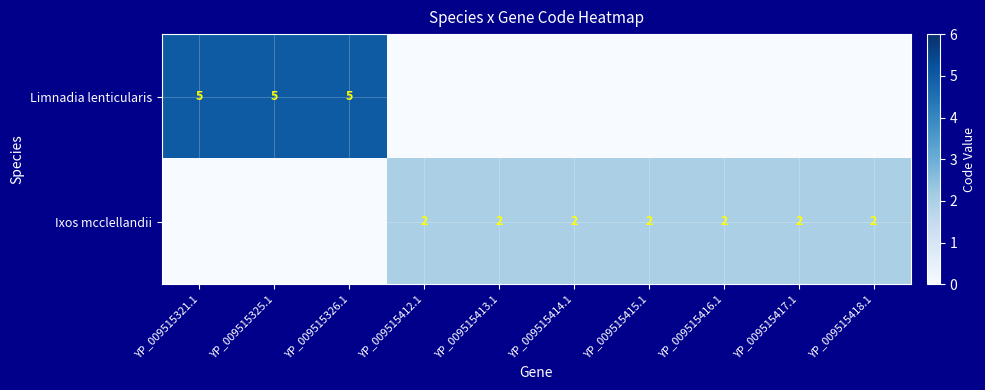

The value of Ixos mcclellandii at YP_009515414.1 is 1. True or false?

False